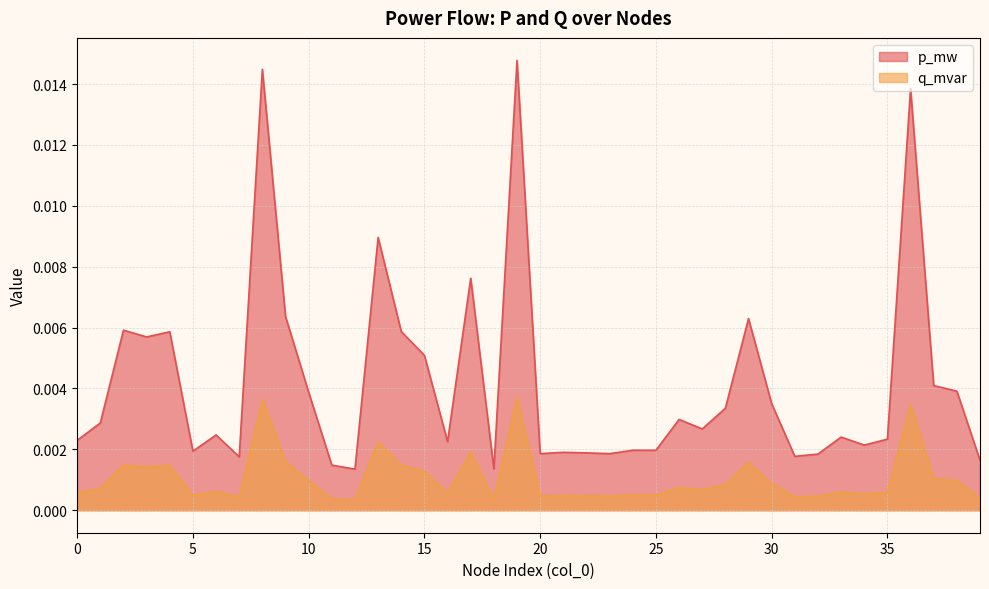

What are all the series names shown in the legend?

p_mw, q_mvar